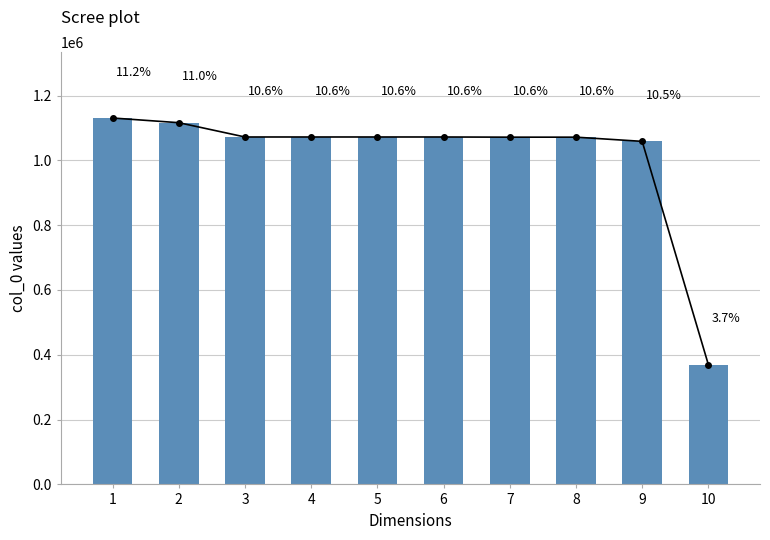

List the labels in order of value, largest first.

1, 2, 3, 4, 5, 6, 7, 8, 9, 10